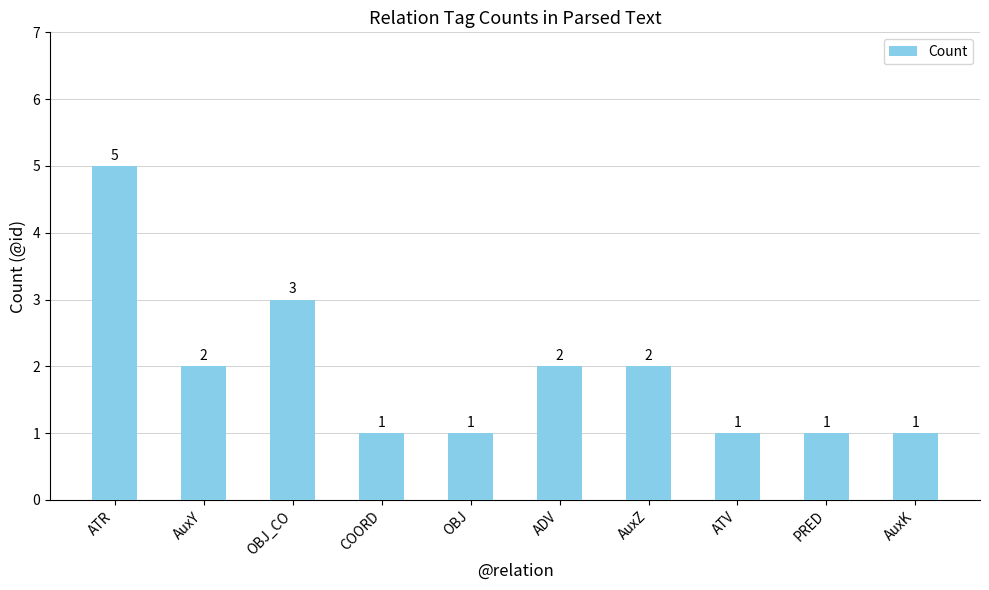

What is the average value?

2